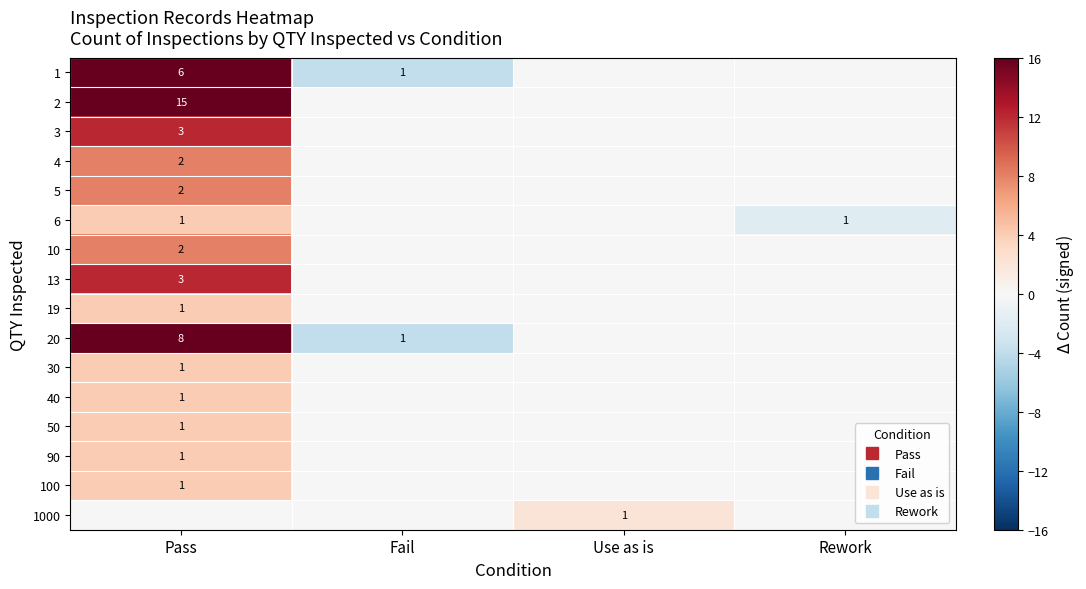

What is the difference between the highest and lowest values at Use as is?

2